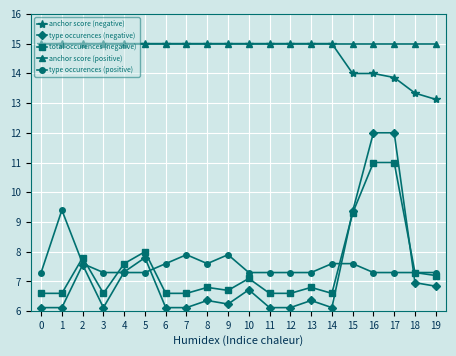

True or false: anchor score (negative) and total occurences (negative) cross at least once.

False